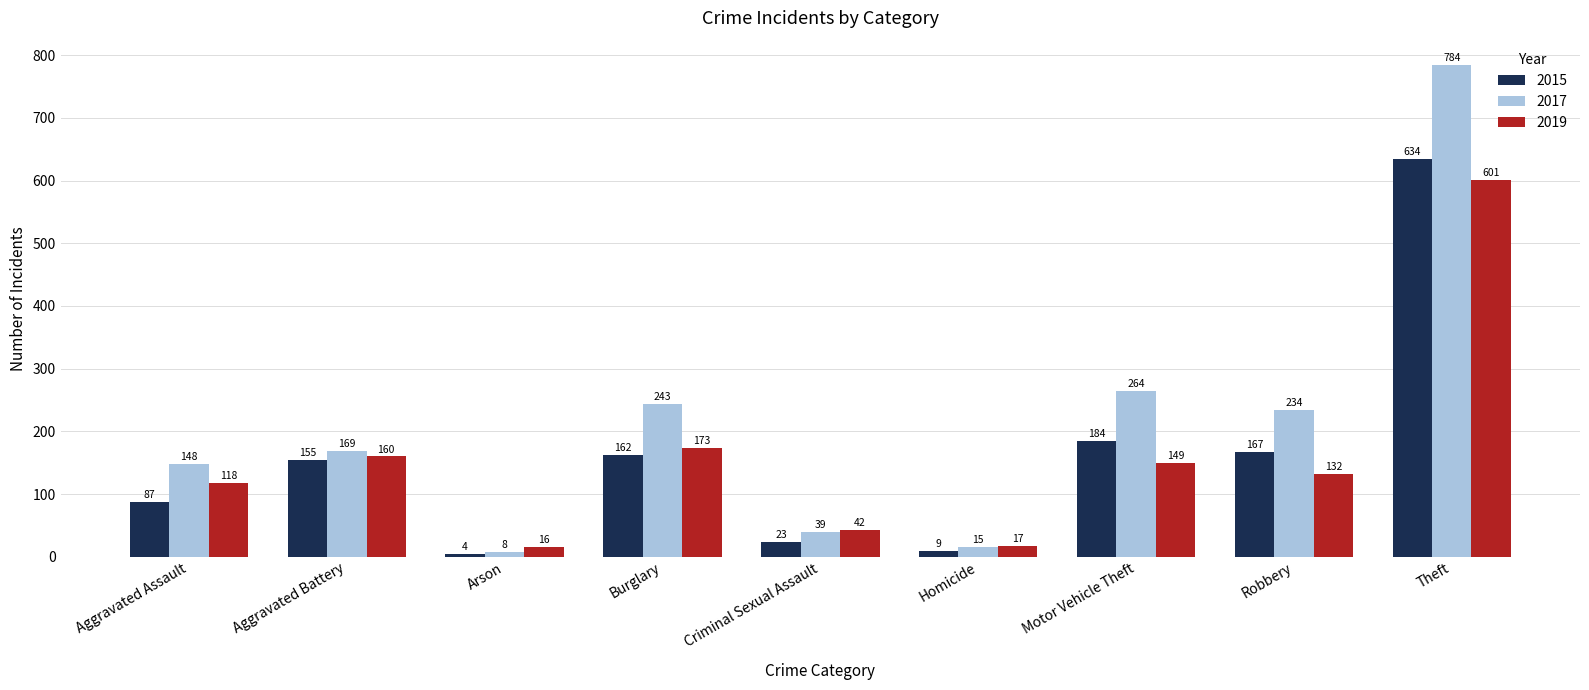

What is the maximum value for 2017?

784